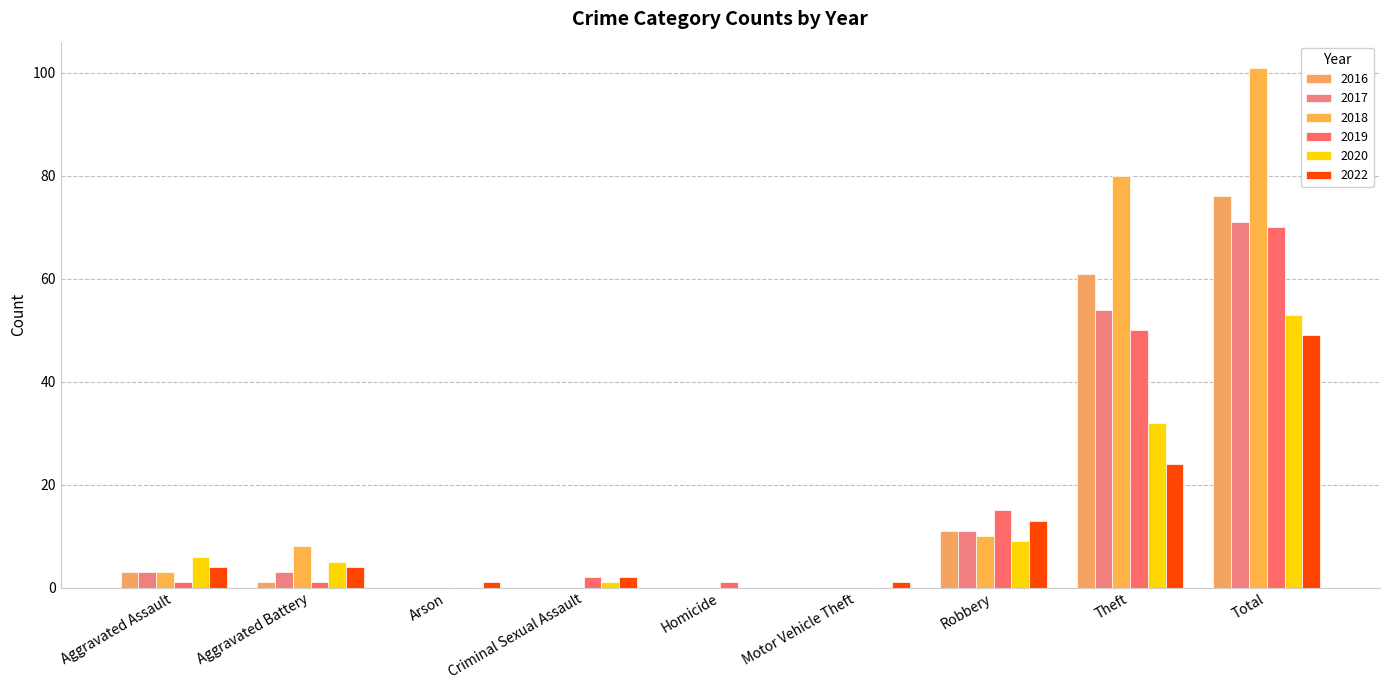

How many groups of bars are there?

9